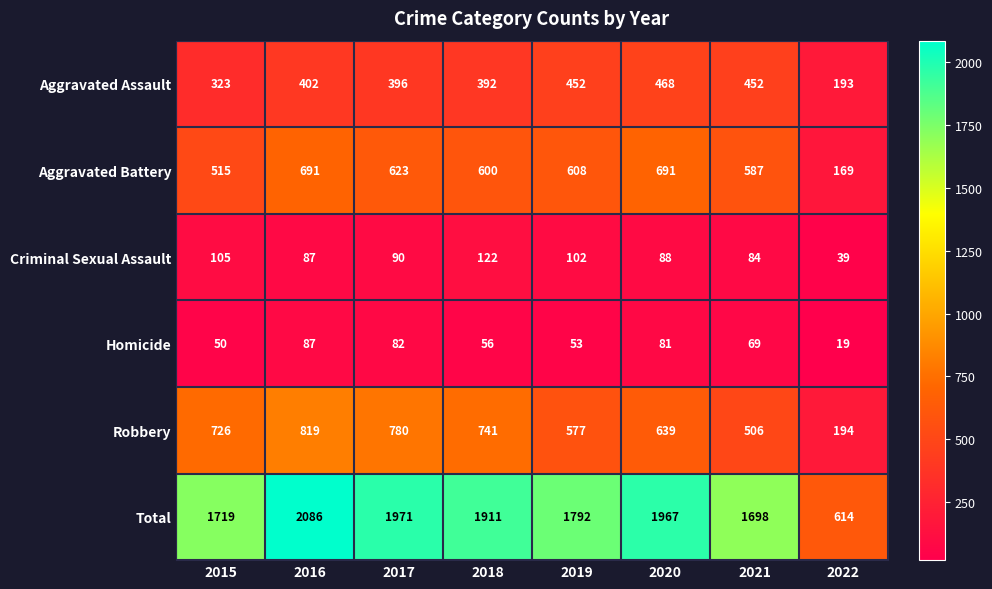

How many series are shown in this chart?

6